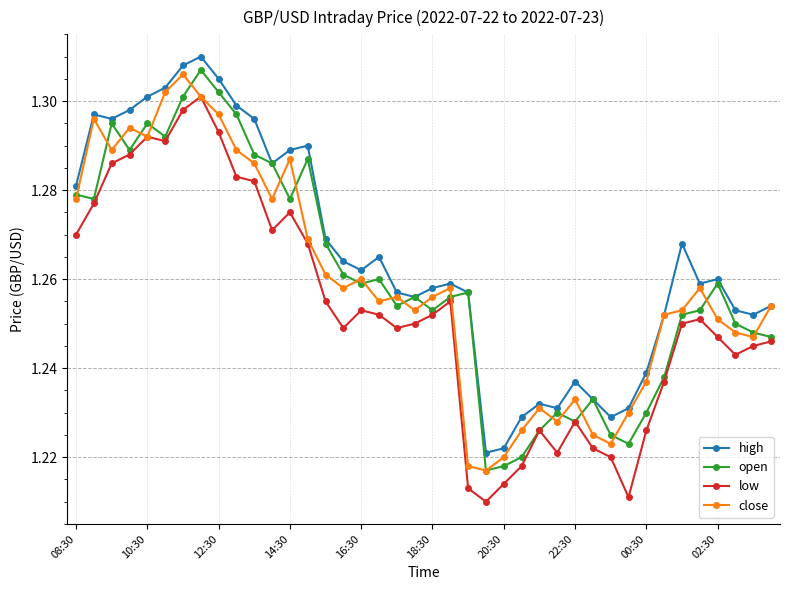

How many high values are between 1 and 2?

40